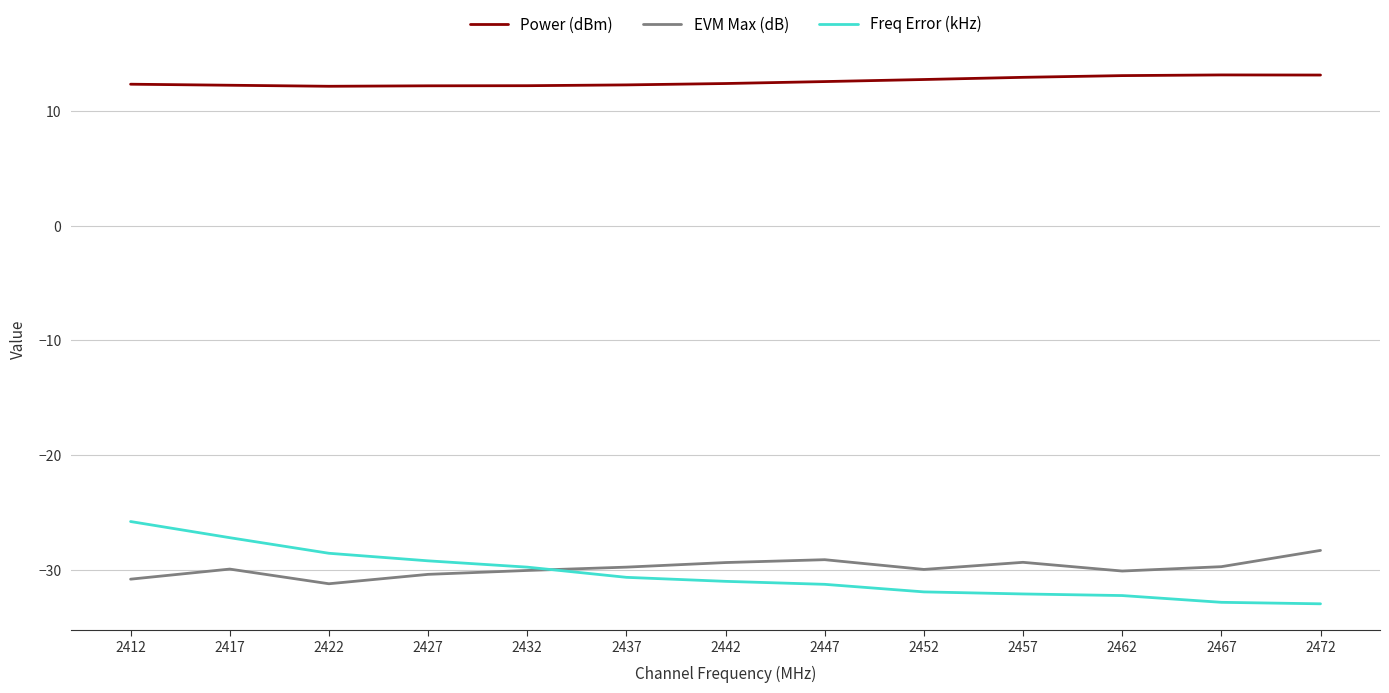

True or false: Freq Error (kHz) and Power (dBm) cross at least once.

False